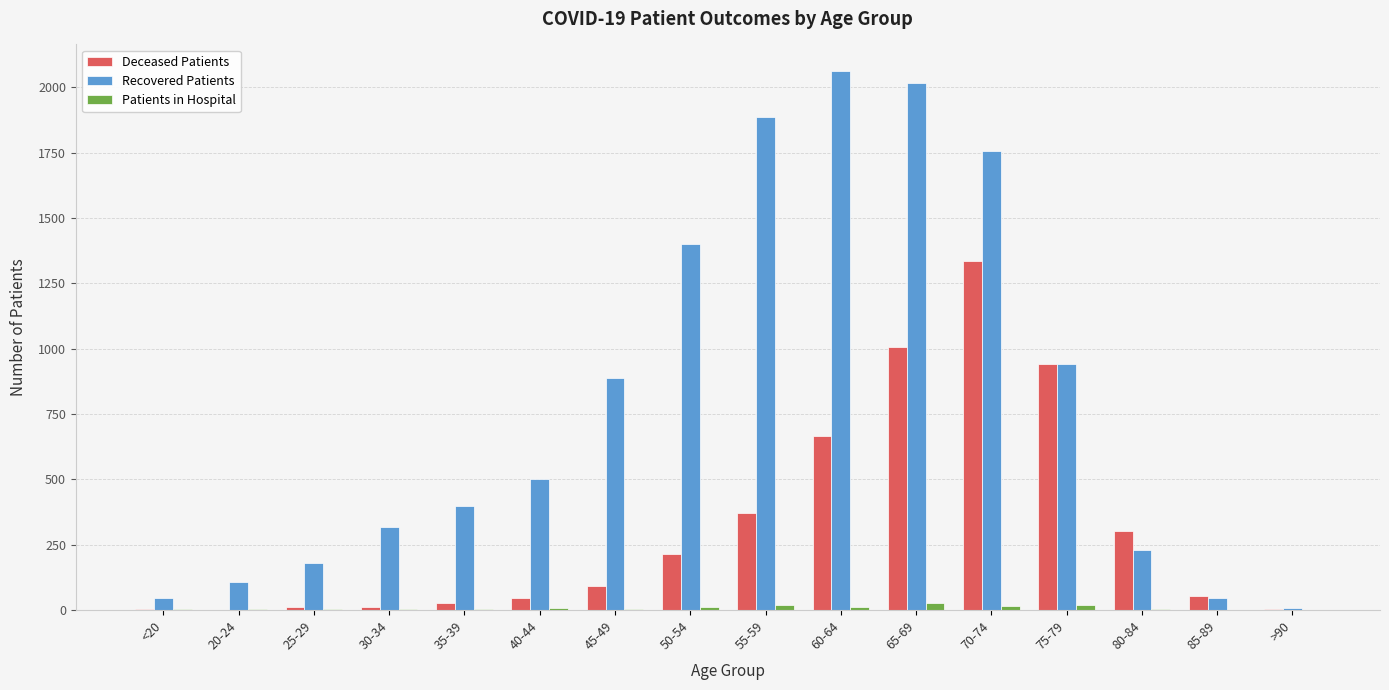

The value of Recovered Patients at 60-64 is 2061. True or false?

True